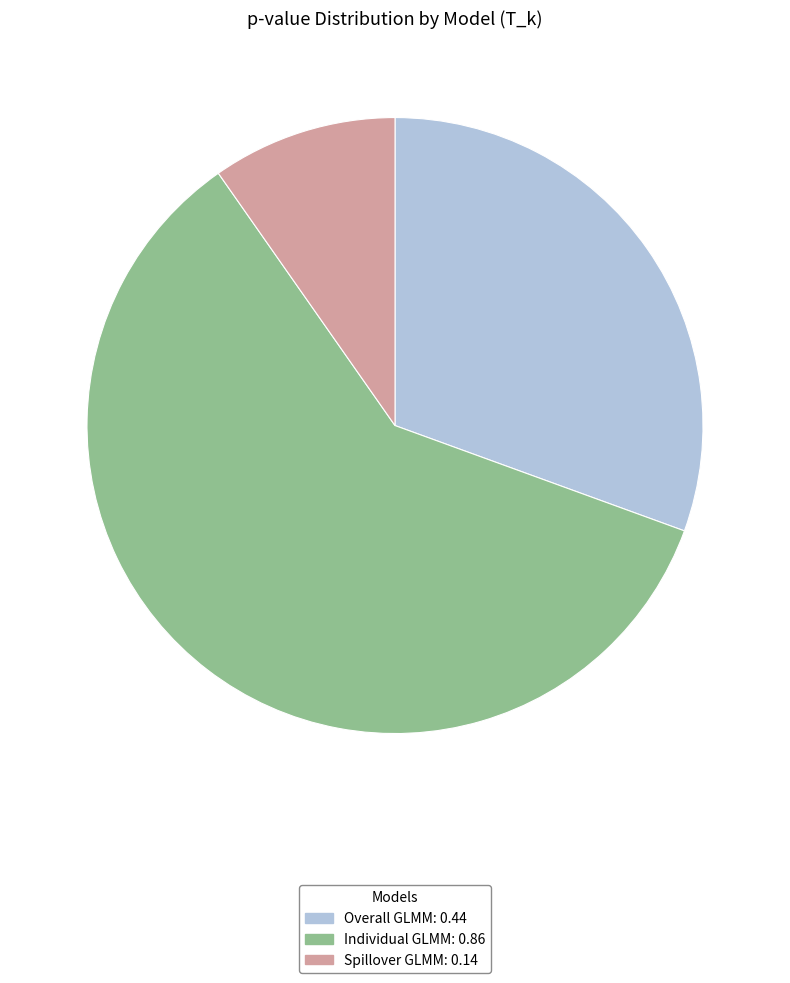

Is it true that Individual GLMM is 45% of the pie?

False